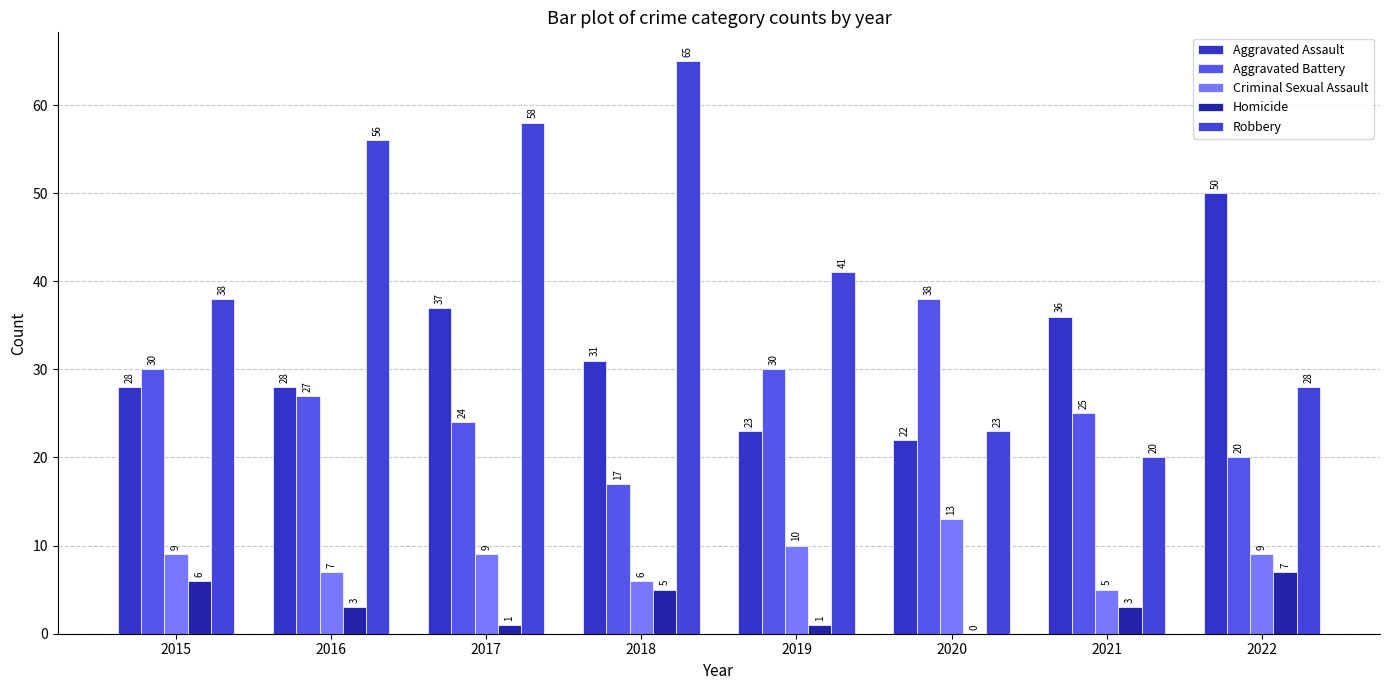

Does the chart contain stacked bars?

No